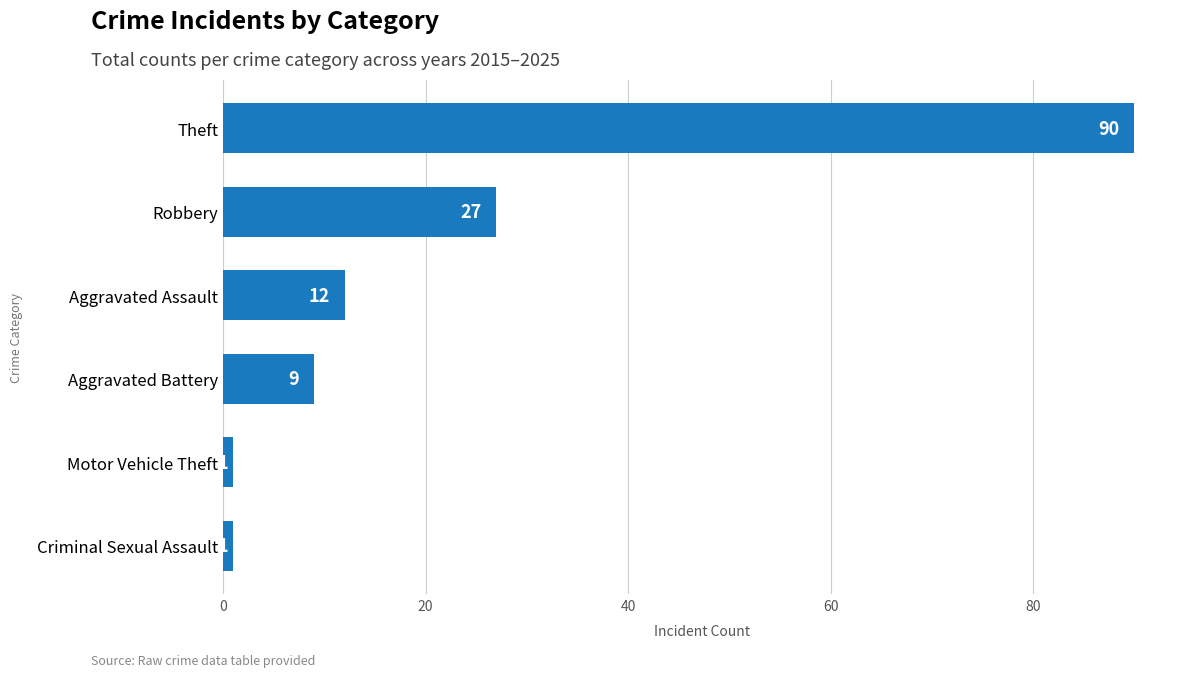

Between Aggravated Assault and Motor Vehicle Theft, which is larger?

Aggravated Assault